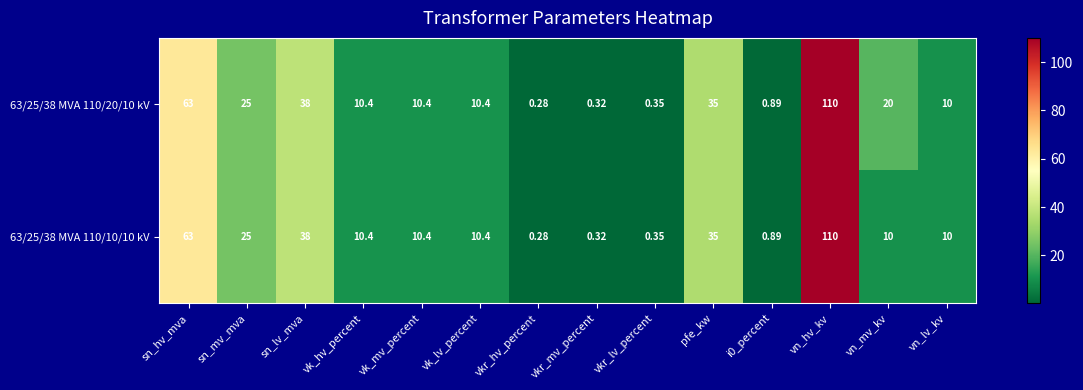

How many distinct data groups are displayed?

2